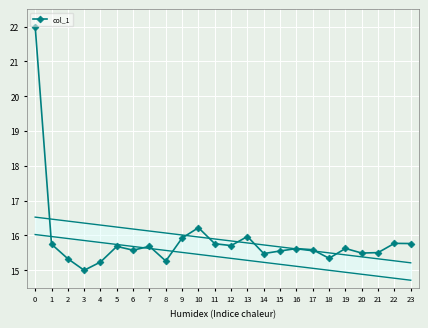

True or false: col_1 has a value of 15.6 at 19.

True